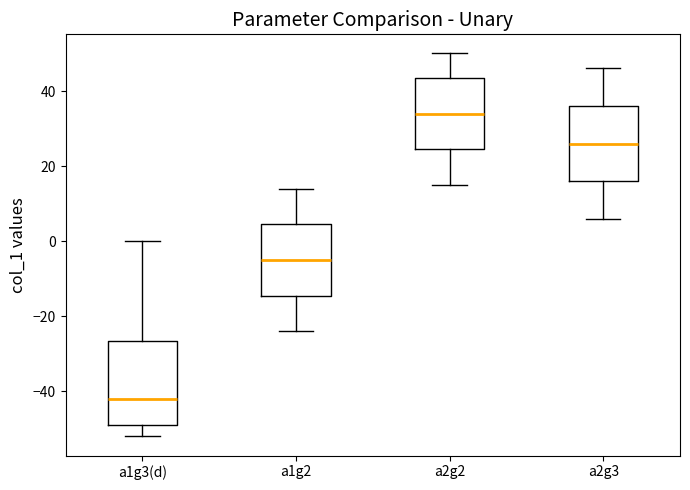

Reading left to right, read every box against the y-axis: the position of its median line, the range the box covers, and the ends of its whiskers. The values are not printed on the chart, so give them approximately, as read against the axis.

a1g3(d): median -42, box -48 to -26, whiskers -52 to 0
a1g2: median -4, box -14 to 4, whiskers -24 to 14
a2g2: median 34, box 24 to 44, whiskers 16 to 50
a2g3: median 26, box 16 to 36, whiskers 6 to 46